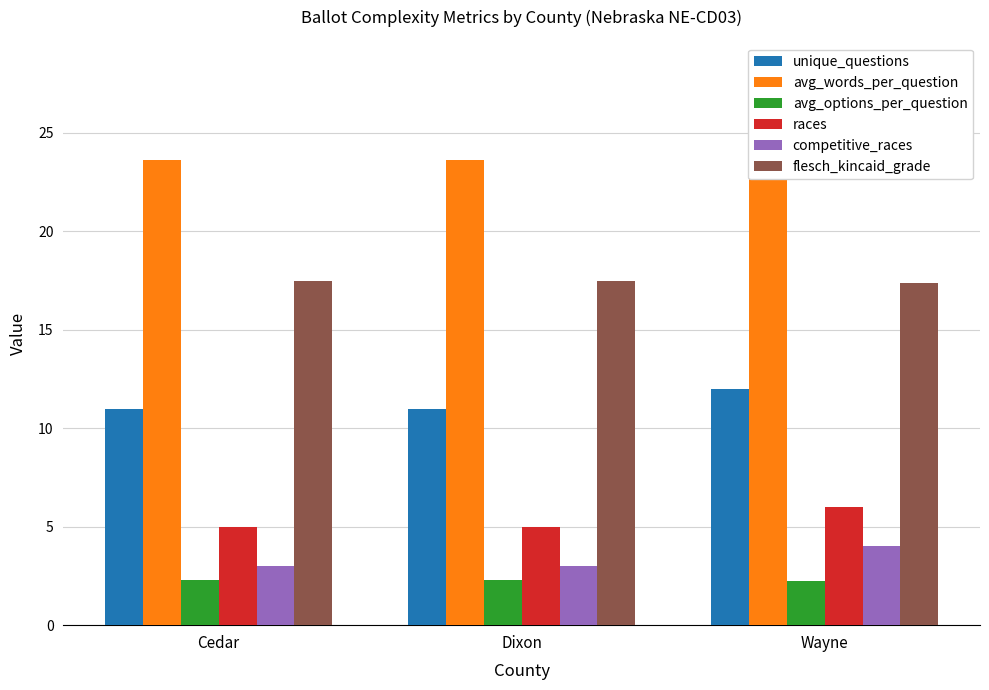

How many series are shown in this chart?

6